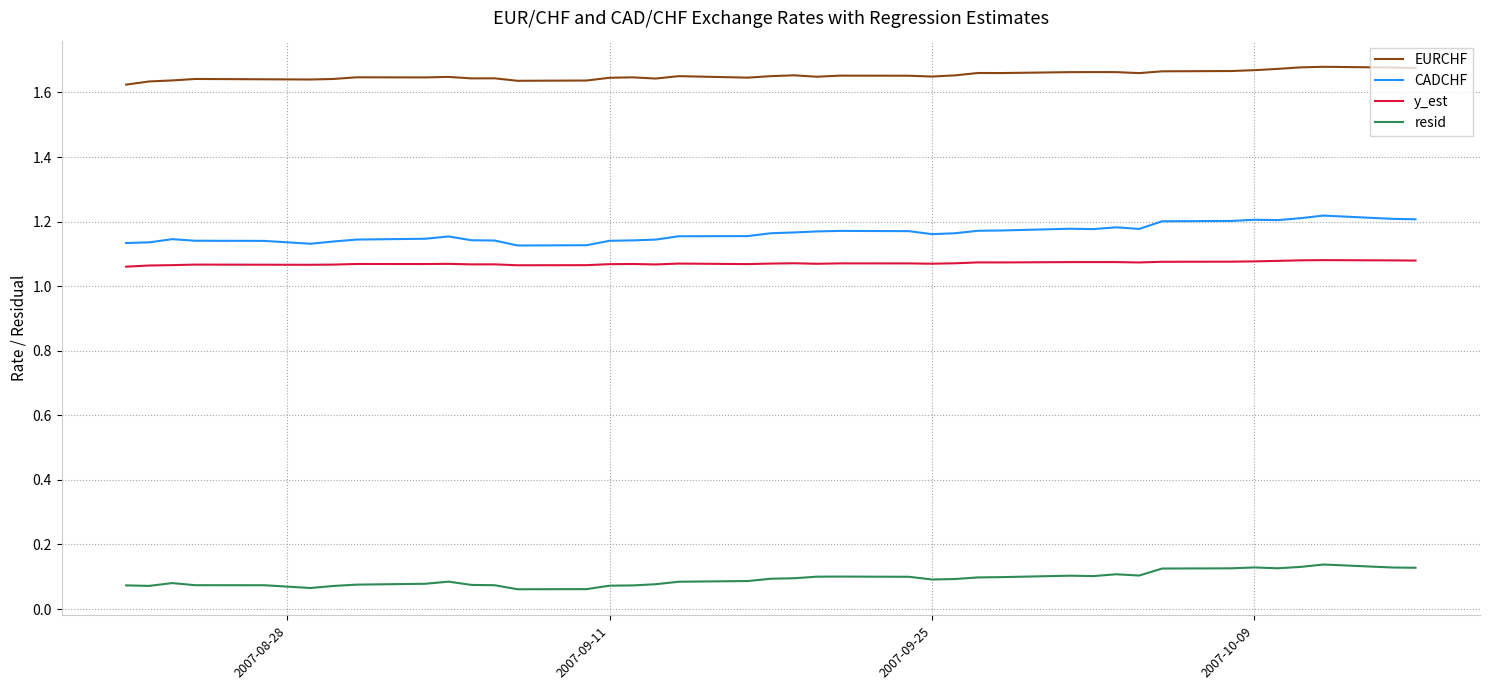

True or false: resid and y_est intersect in this chart.

False